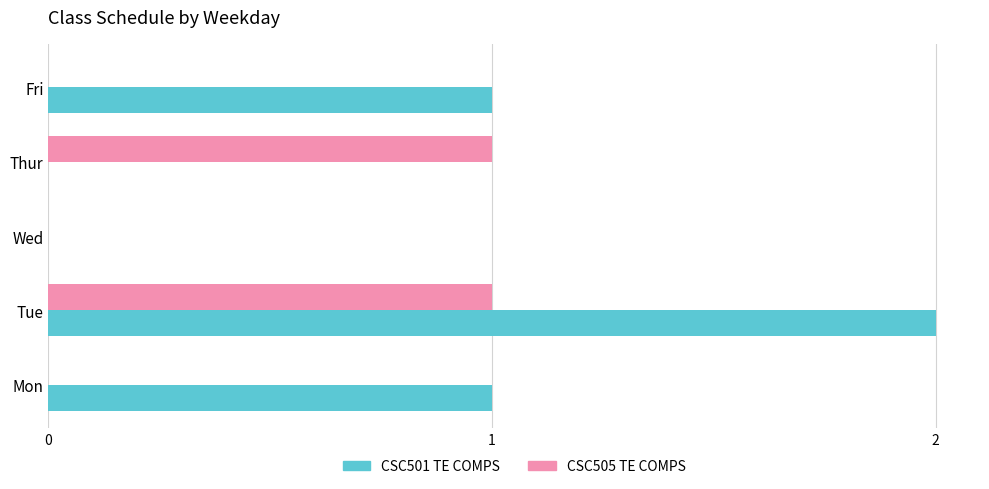

What is the total value across all series at Tue?

3